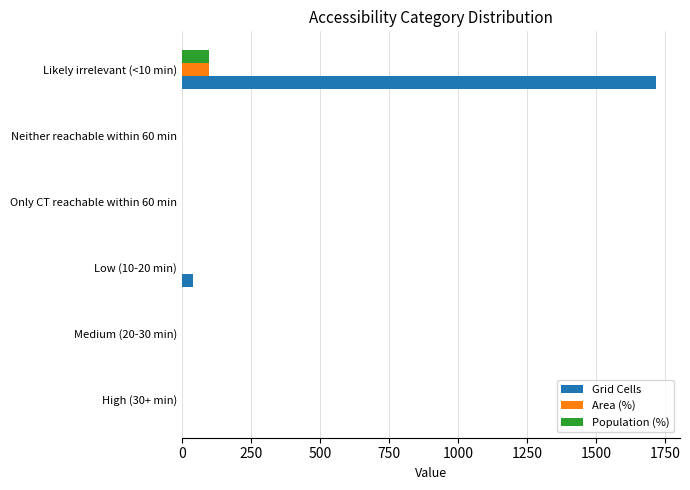

What is the sum of all Population (%) values?

100.0